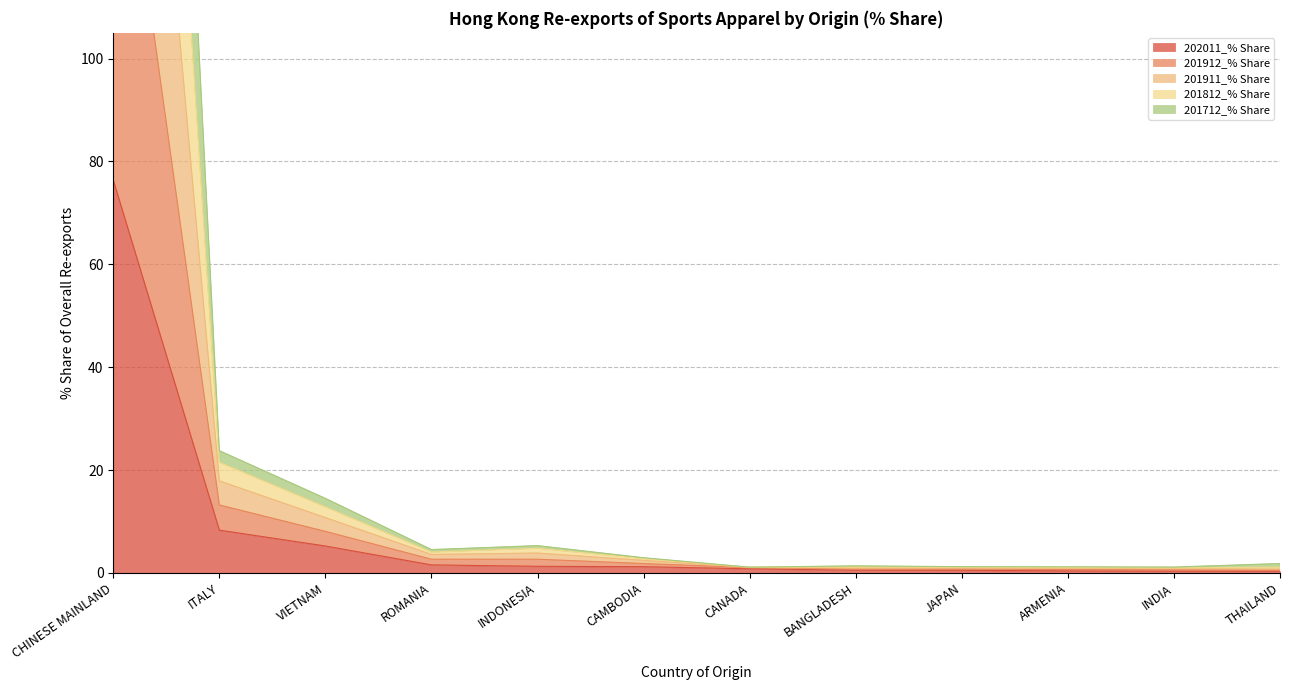

Reading left to right, list all the values displayed in this chart.

202011_% Share: 76.4	8.3	5.2	1.6	1.3	1.2	0.8	0.5	0.5	0.4	0.3	0.3
201912_% Share: 429.0	23.8	14.5	4.5	5.3	3.0	1.1	1.4	1.2	1.2	1.1	1.8
201911_% Share: 337.2	21.5	12.8	4.1	4.8	2.8	1.1	1.2	1.1	1.1	1.0	1.1
201812_% Share: 248.1	17.9	10.8	3.6	3.9	2.4	1.1	1.0	1.0	0.9	0.9	0.8
201712_% Share: 161.7	13.2	8.1	2.7	2.7	1.8	1.0	0.7	0.8	0.7	0.6	0.6